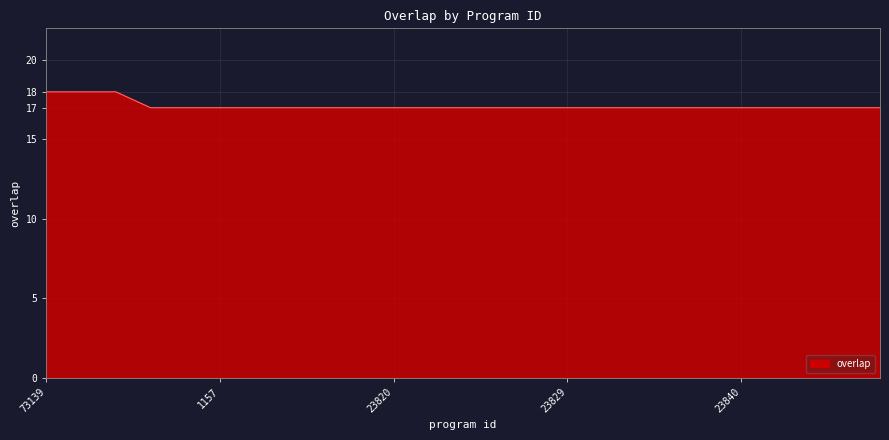

Count the number of categories in the chart.

25